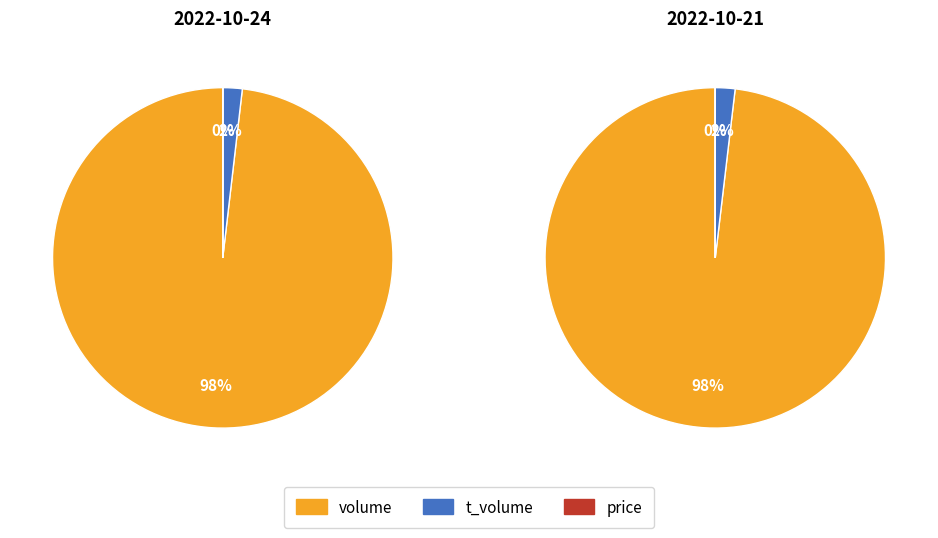

To the nearest percent, what portion does volume represent?

98%